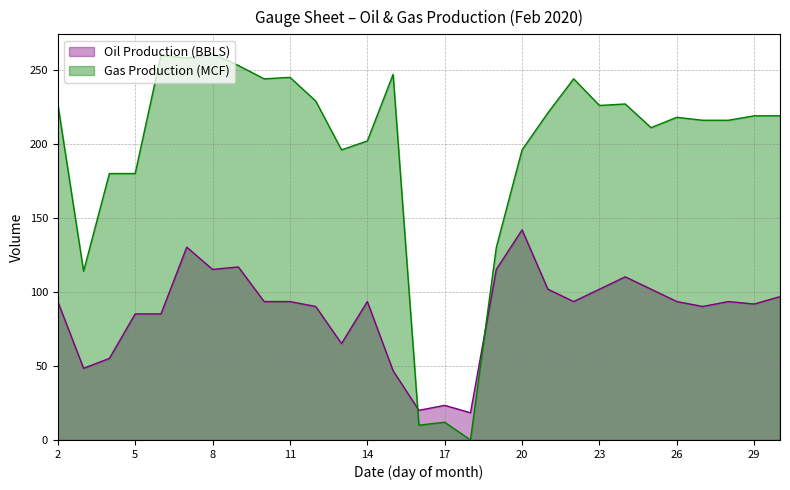

Which series has the largest total across all categories?

Gas Production (MCF)